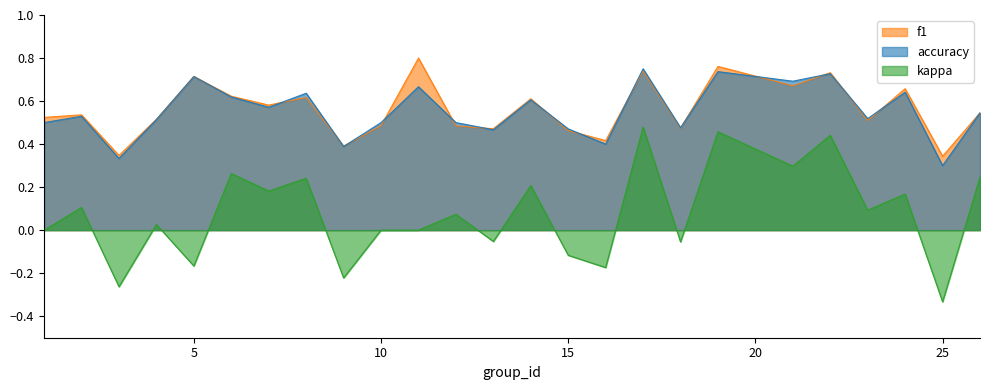

What is the spread (max minus min) of values at 18?

0.5